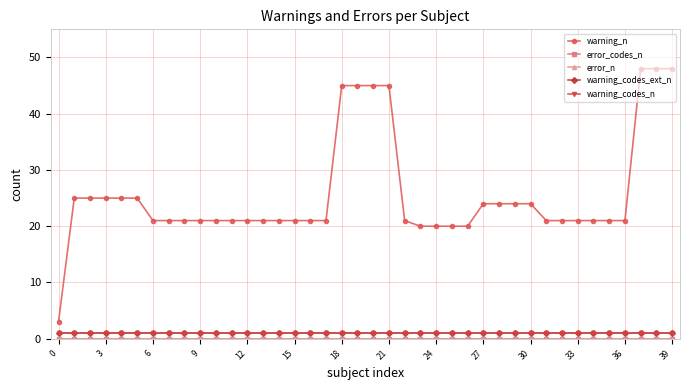

Is this an area chart (filled region under the line)?

No